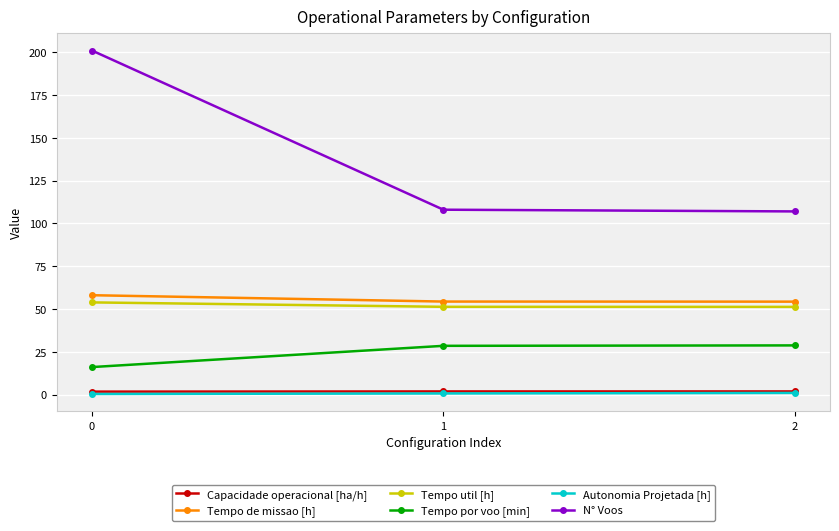

What is the sum of the Tempo de missao [h] values at 2 and 0?

112.3